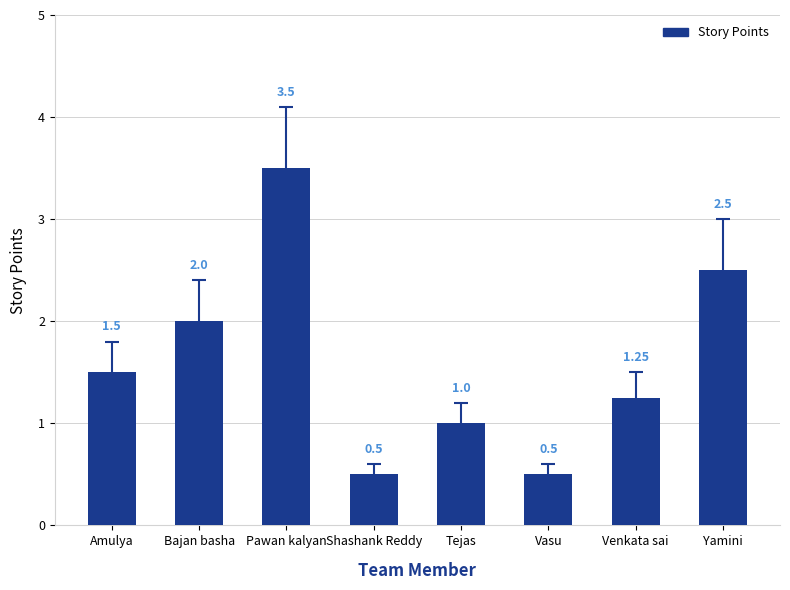

Are the bars grouped side by side (vs. stacked)?

No